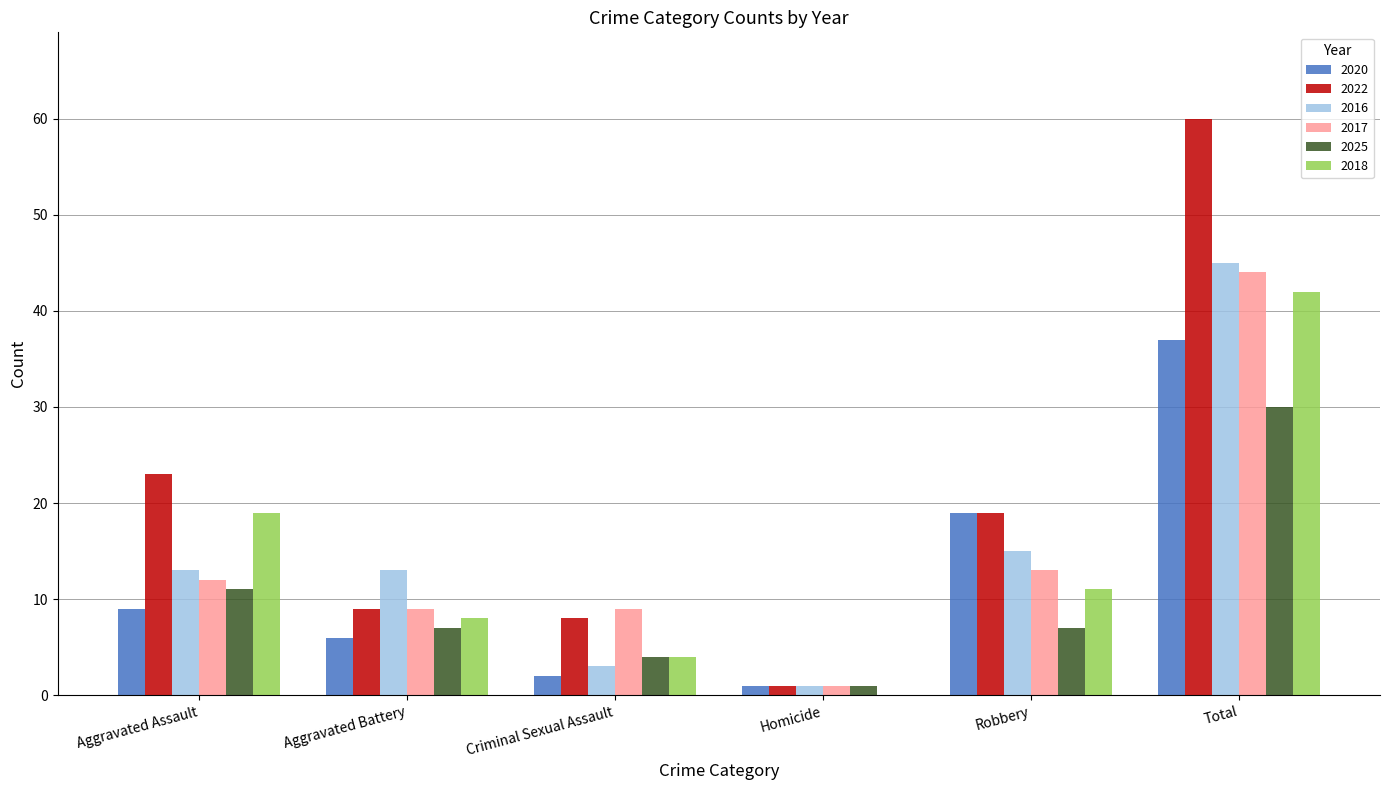

Is it true that 2017 equals 5 at Criminal Sexual Assault?

False